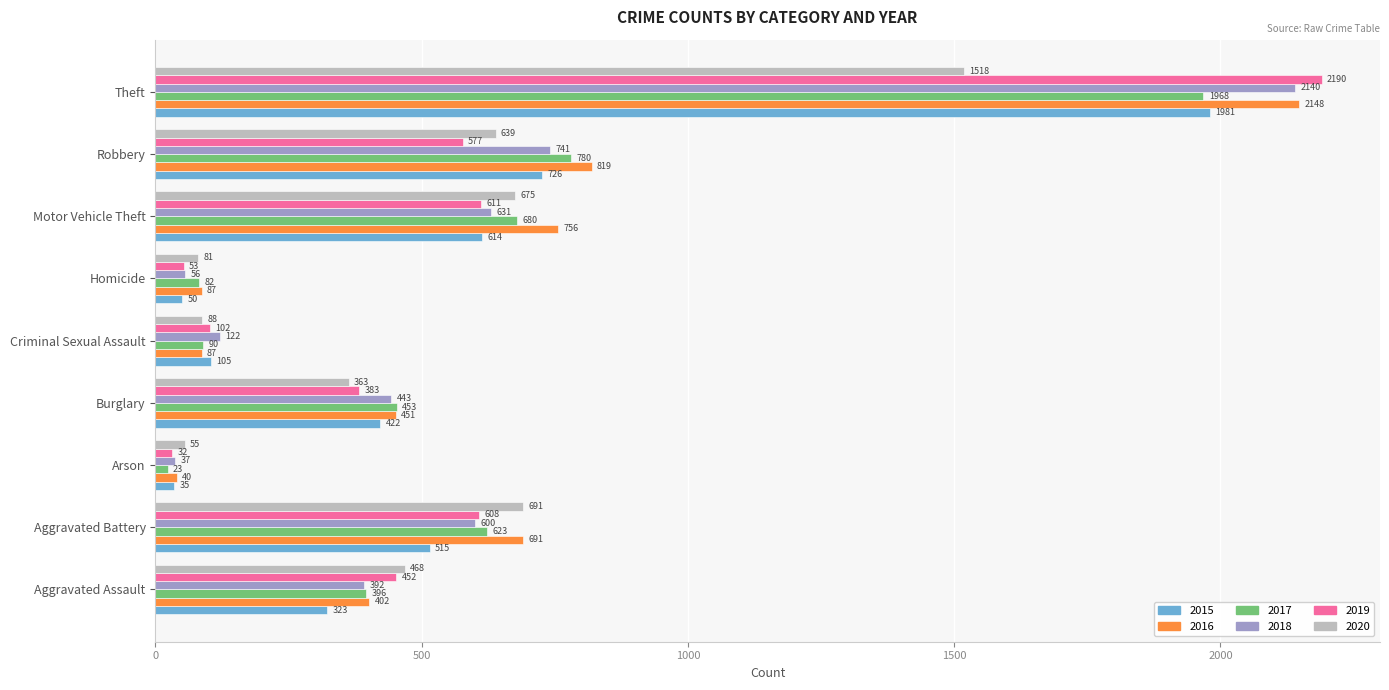

Which category has the lowest value in the 2015 series?

Arson